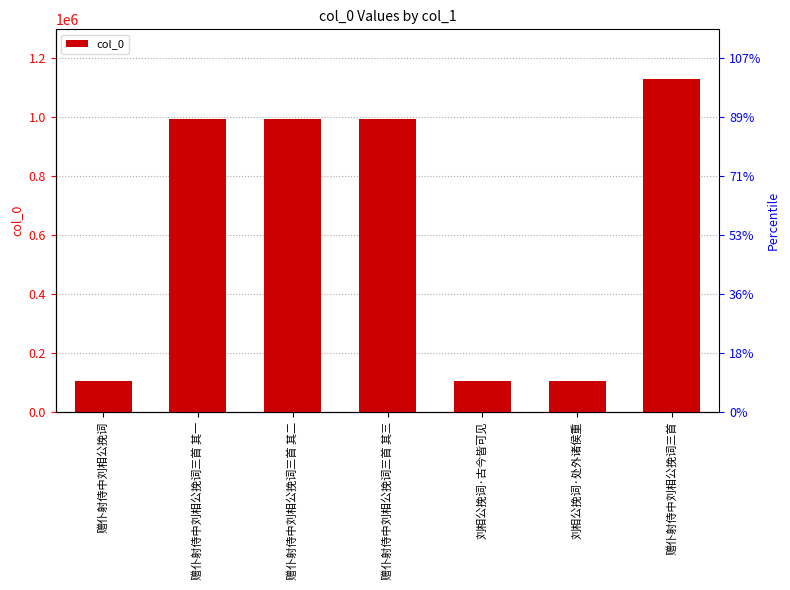

The value at 赠仆射侍中刘相公挽词 is 32823. True or false?

False